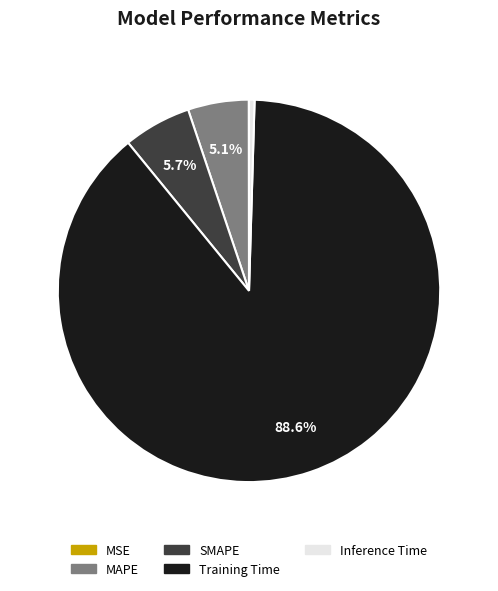

Which slice is the largest?

Training Time